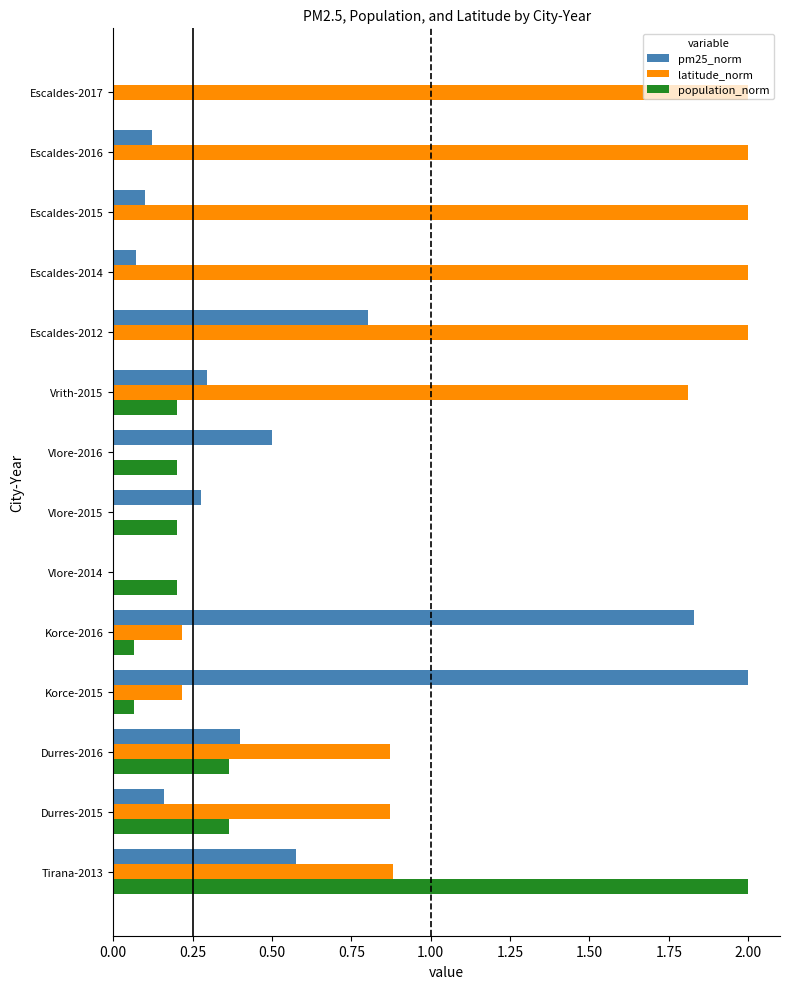

Which series has the largest total across all categories?

latitude_norm